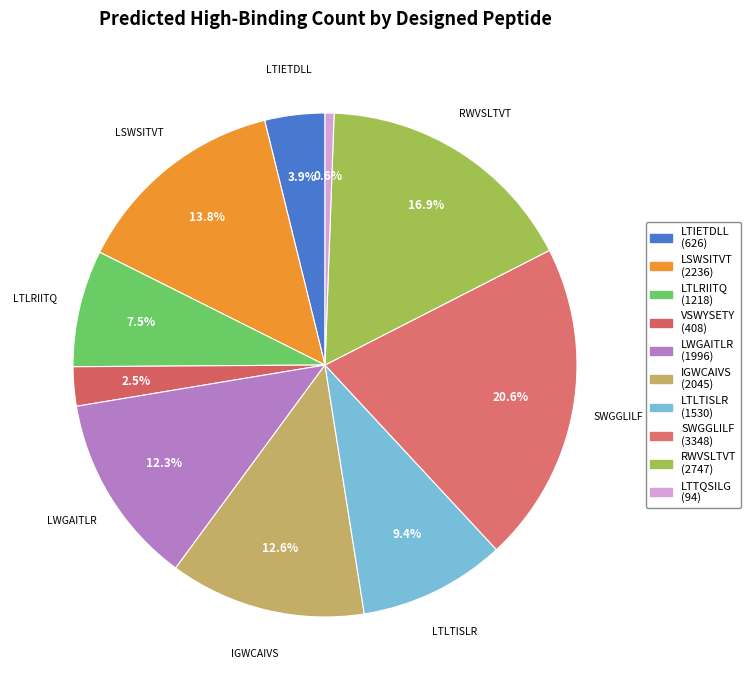

Does VSWYSETY account for over 50% of the chart?

No